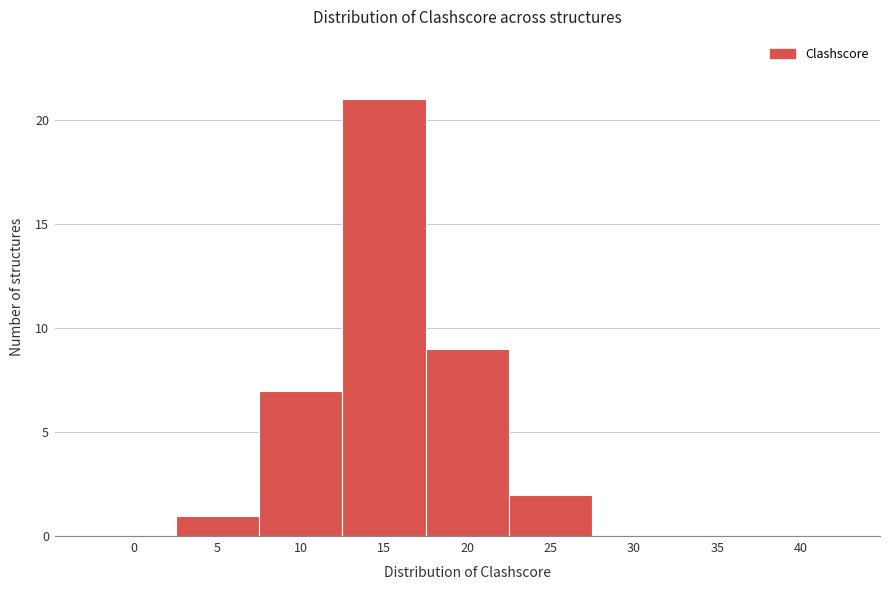

Reading right to left, list all the values displayed in this chart.

40=0	35=0	30=0	25=2	20=9	15=21	10=7	5=1	0=0